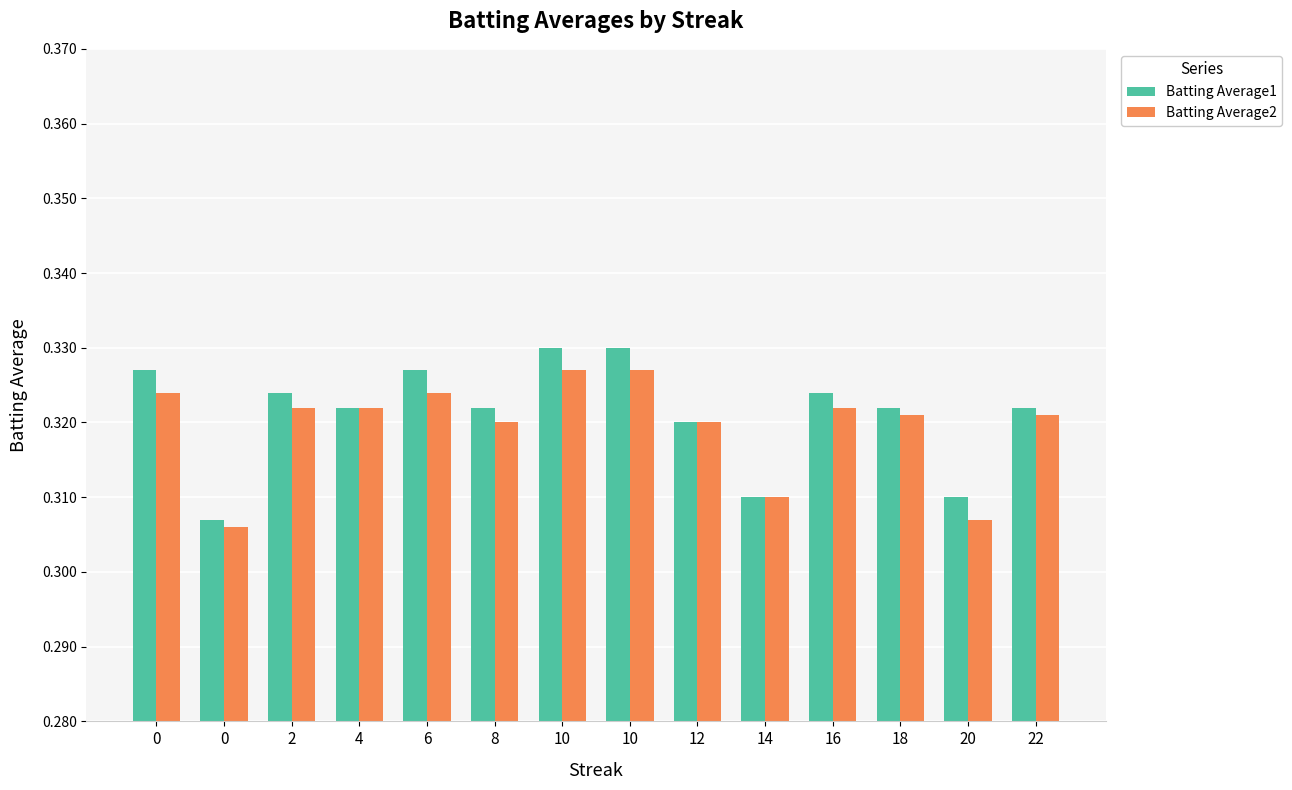

What is the minimum value for Batting Average2?

0.3